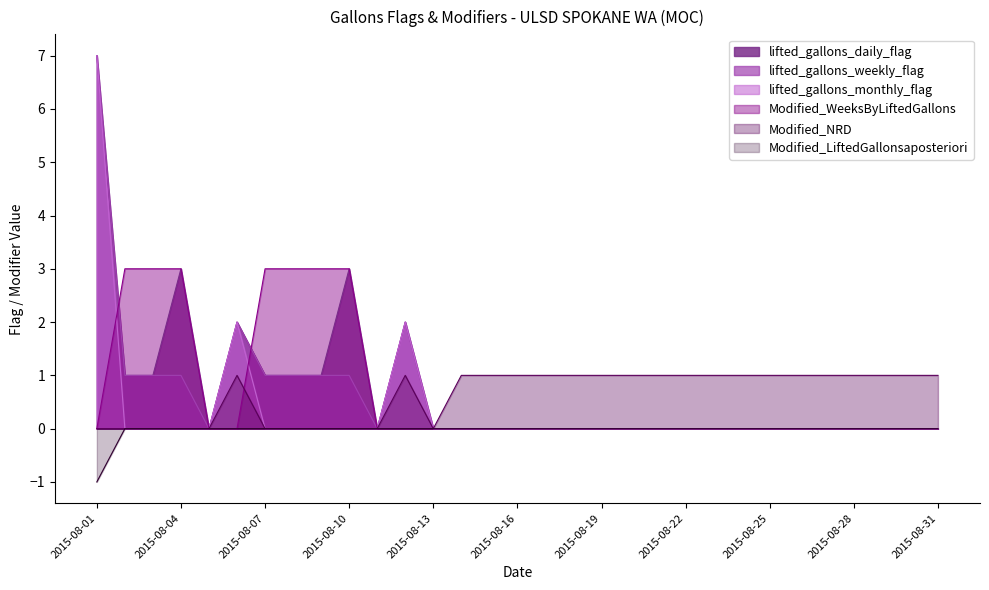

At how many categories does at least one series exceed 1?

10